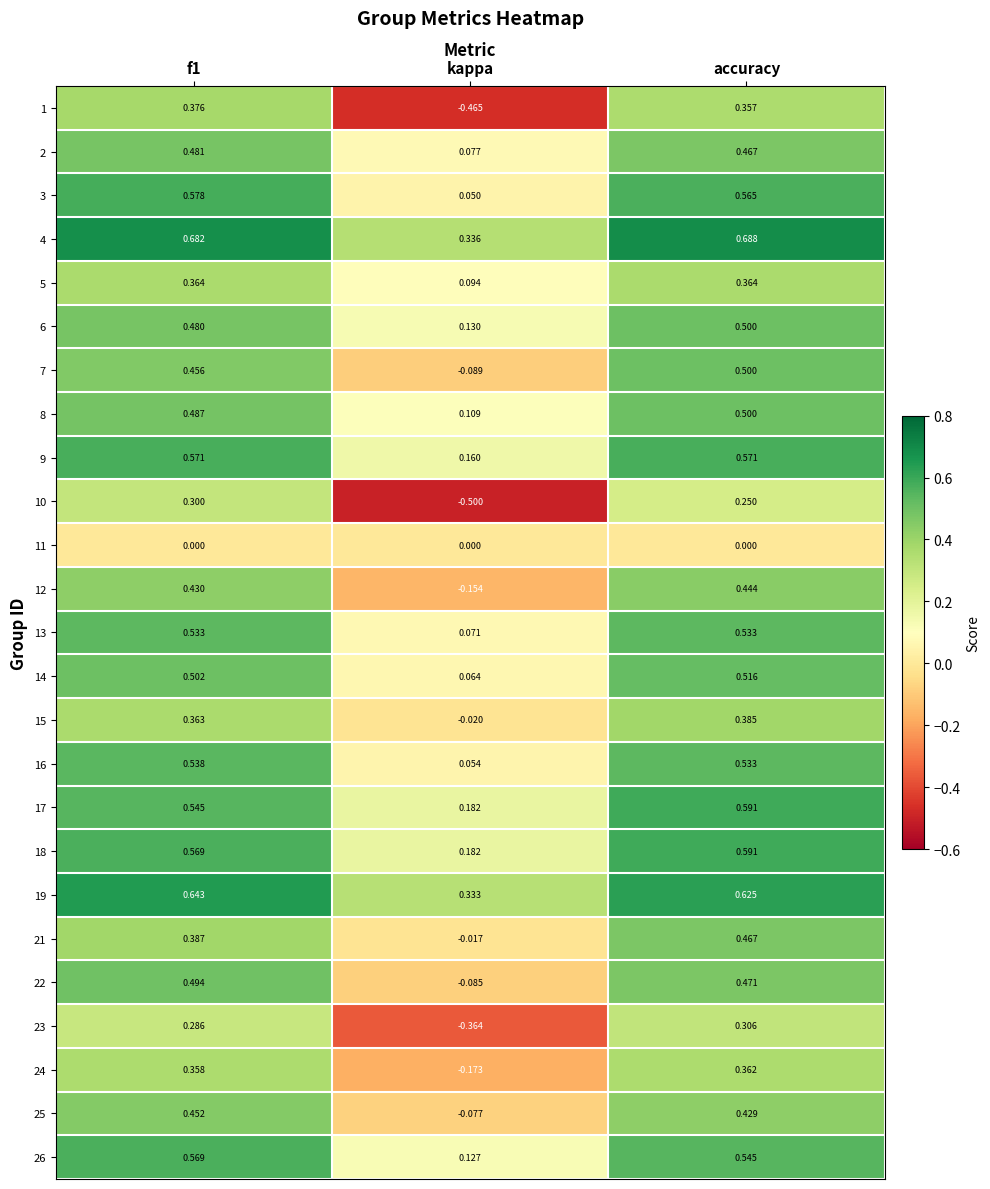

At how many categories does at least one series exceed 0?

3